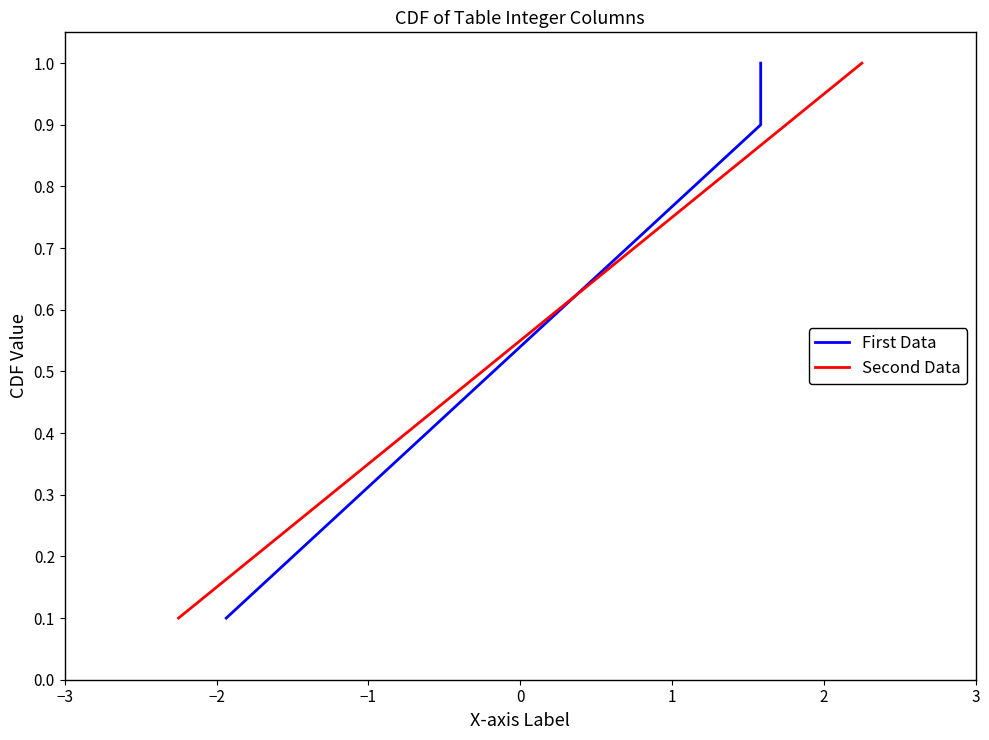

What are all the series names shown in the legend?

First Data, Second Data